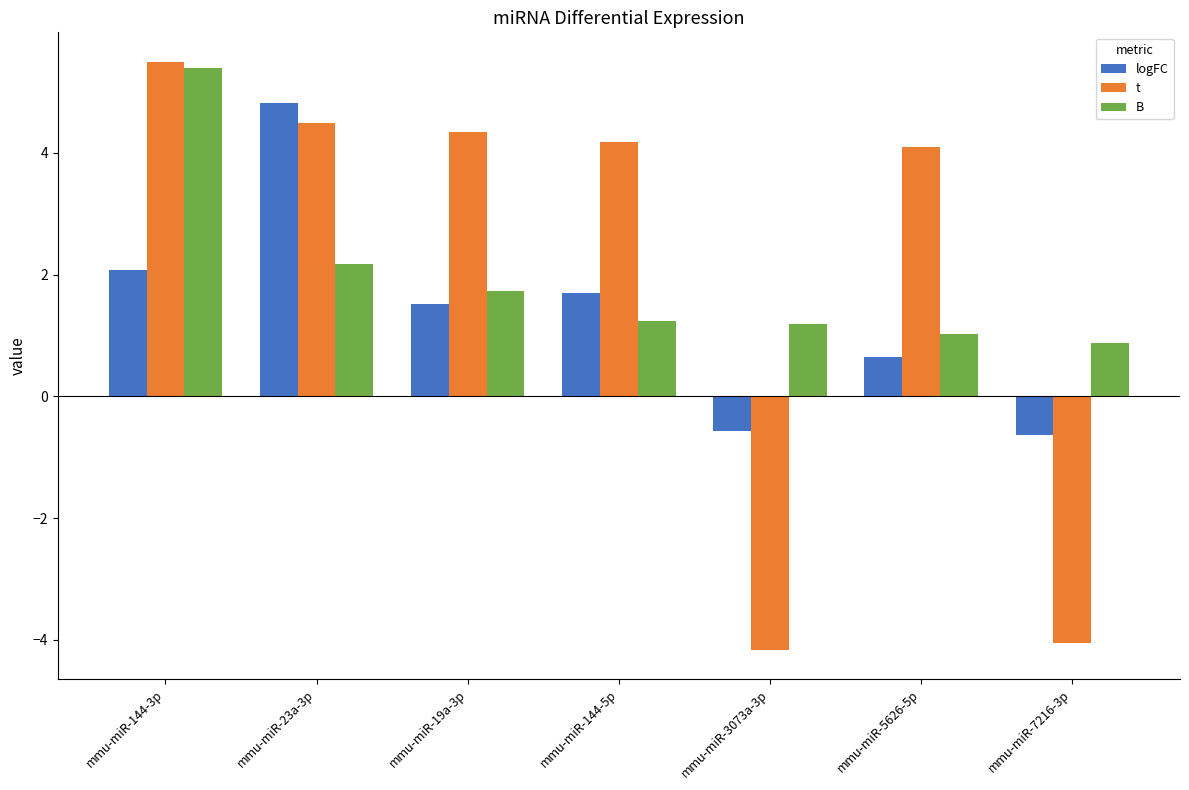

Reading left to right, transcribe all the data shown in this chart.

logFC: 2.1	4.8	1.5	1.7	-0.6	0.7	-0.6
t: 5.5	4.5	4.3	4.2	-4.2	4.1	-4.1
B: 5.4	2.2	1.7	1.2	1.2	1.0	0.9